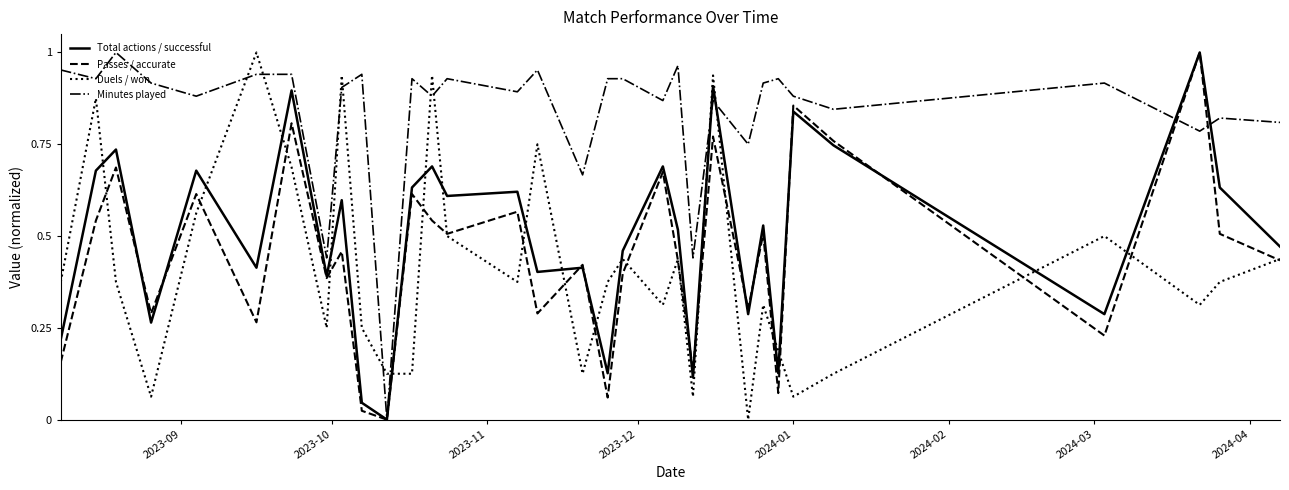

Which series ends up on top after the final intersection of Duels / won and Total actions / successful?

Total actions / successful